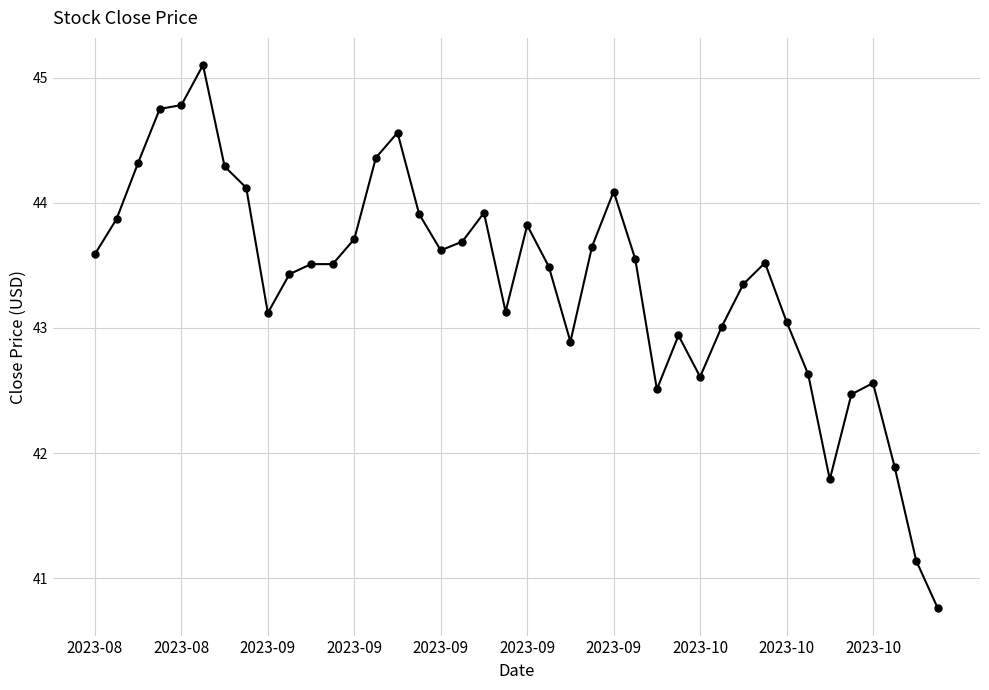

True or false: the data has more than 1 interior local peaks.

True